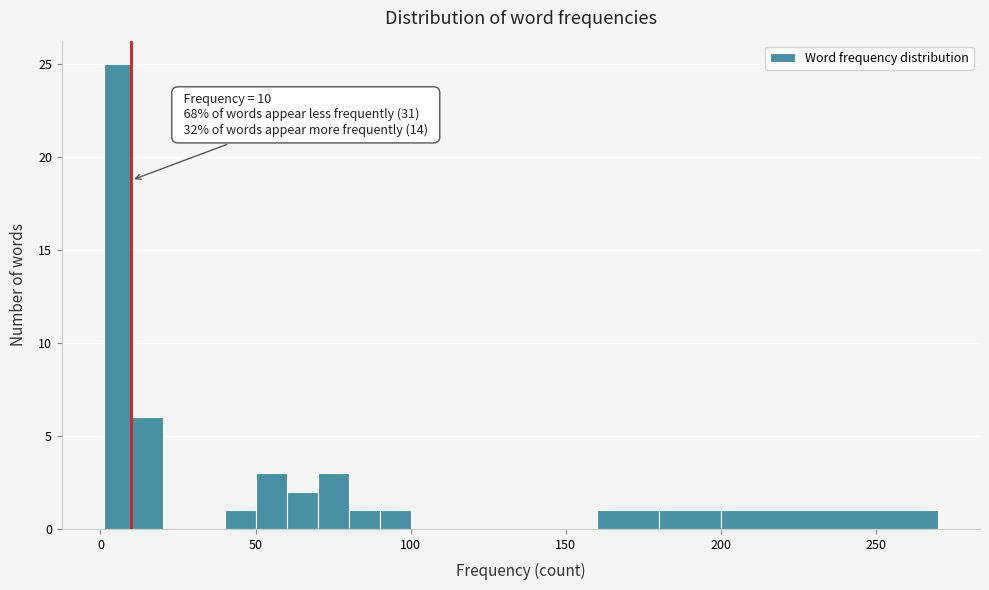

Around what value on the x-axis is the tallest bar? Give the approximate position of its centre, as read against the axis.

5